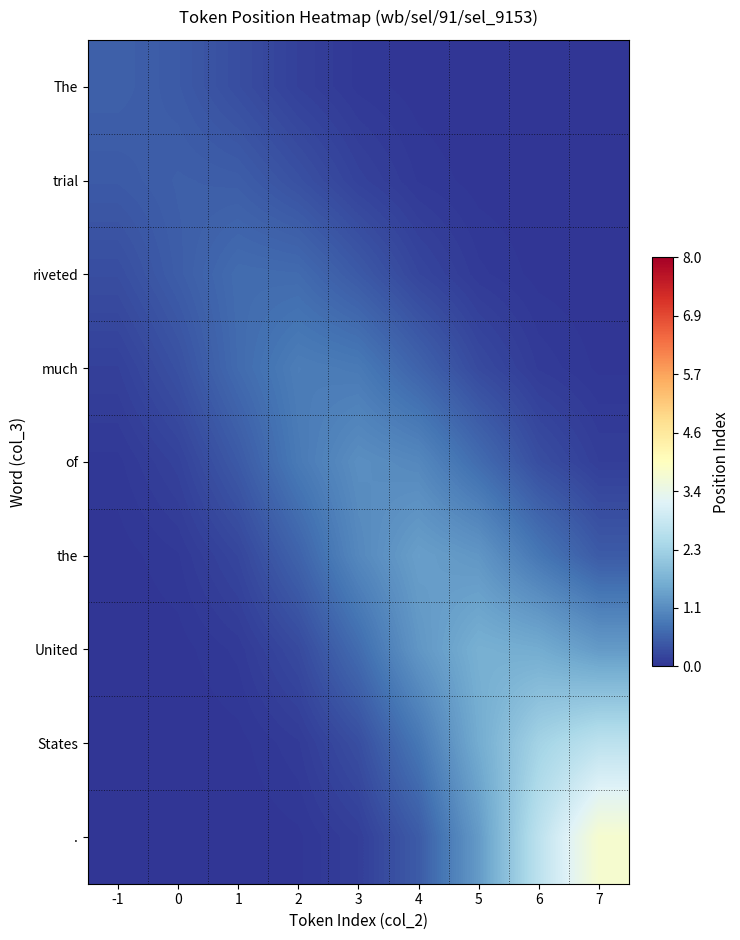

Which series changed the most between 5 and 7?

.